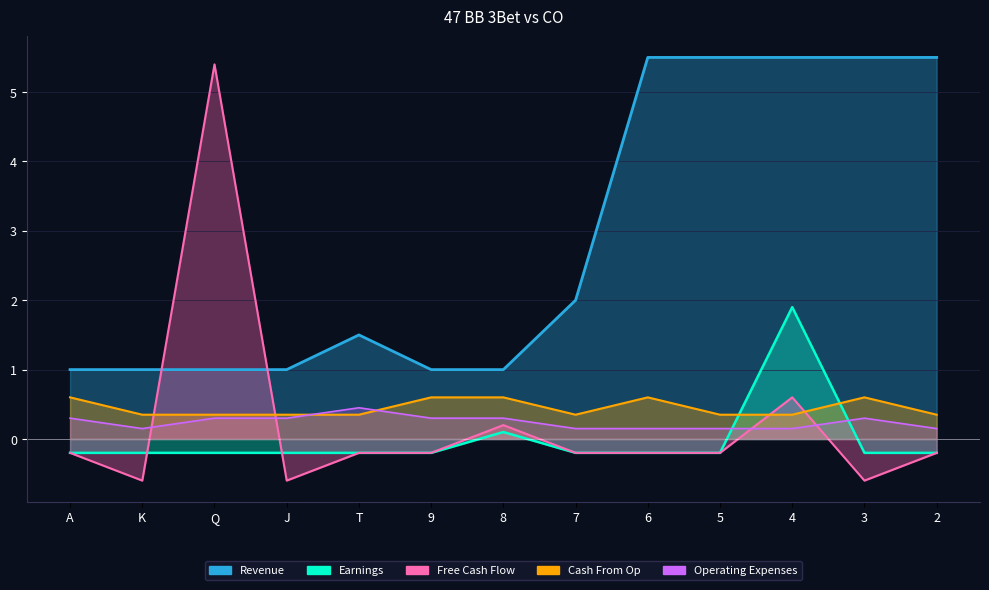

What is the difference between the Free Cash Flow values at 4 and 9?

0.8